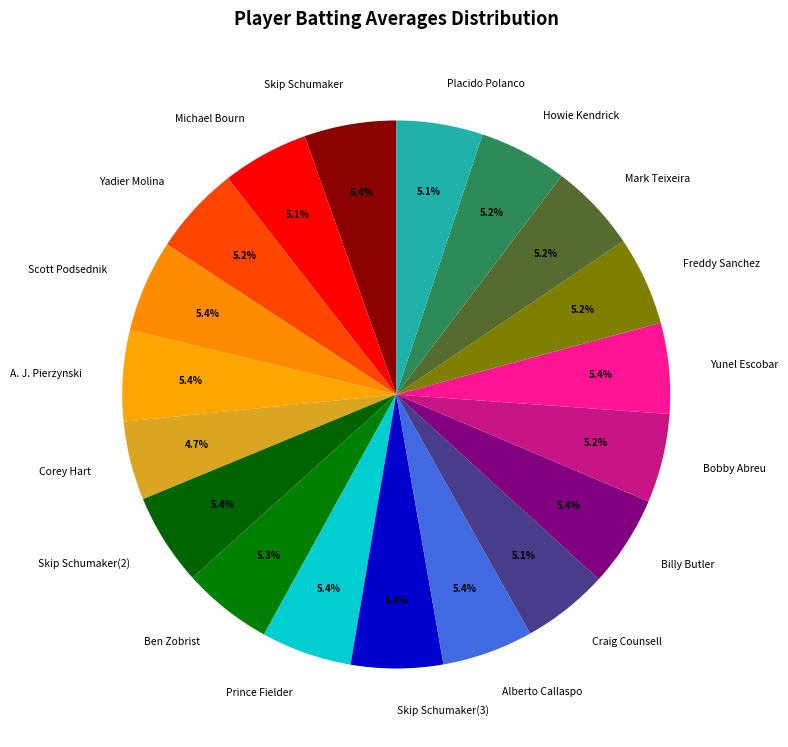

Does Skip Schumaker account for over 50% of the chart?

No